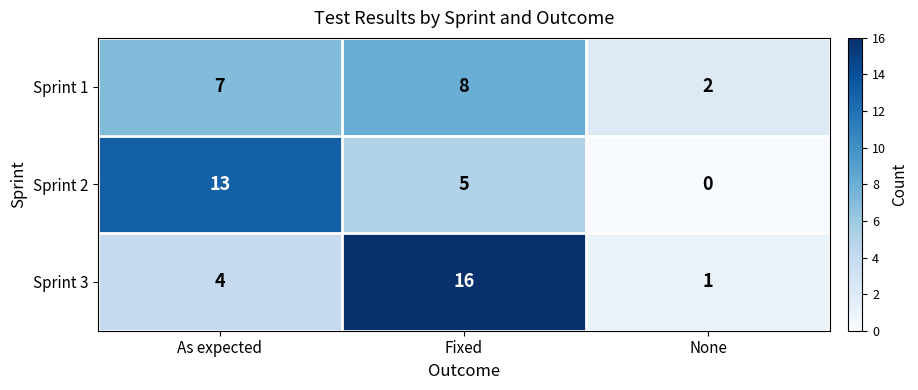

Which label corresponds to the largest value in the chart?

Fixed